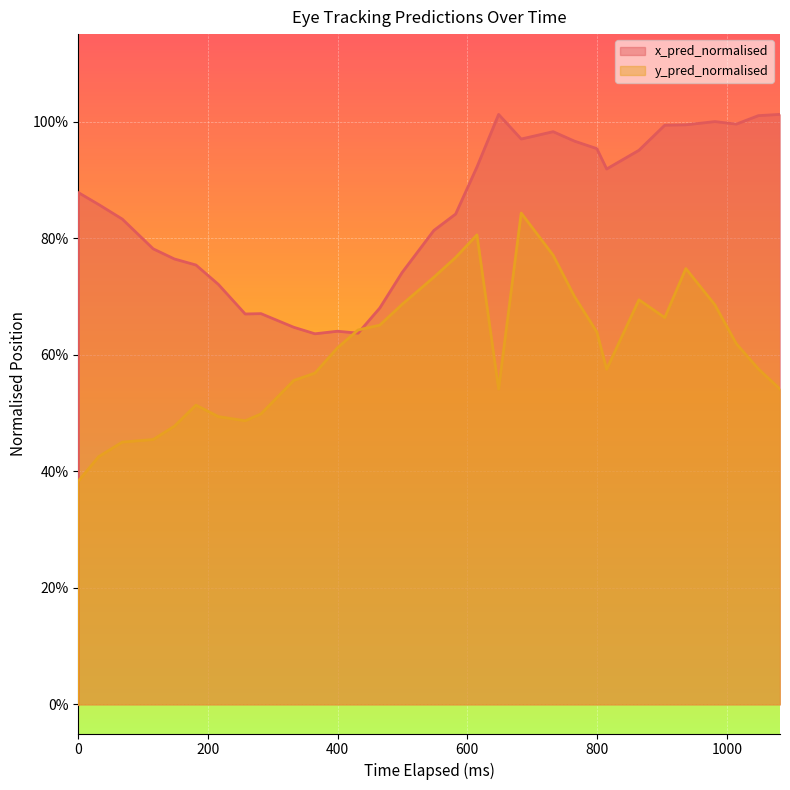

What is the value of the y_pred_normalised point at the 31st from the left?

0.6